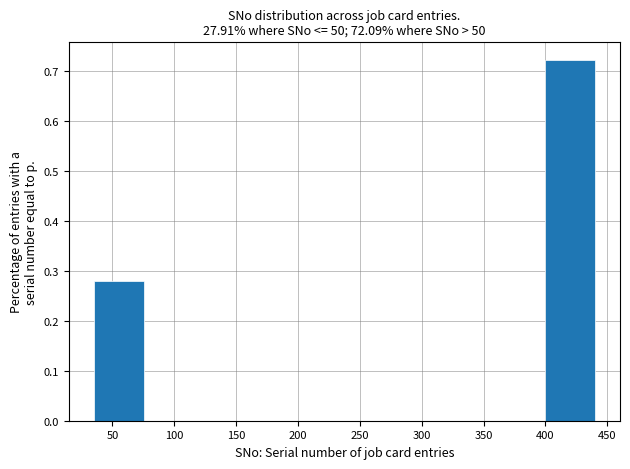

Reading left to right, list every bar in this chart as the range it spans on the x-axis followed by its height. Neither the bar edges nor the heights are printed on the chart, so give them approximately, as read against the axes.

35.0 to 75.5: 0.28
75.5 to 116.0: 0
116.0 to 156.5: 0
156.5 to 197.0: 0
197.0 to 237.5: 0
237.5 to 278.0: 0
278.0 to 318.5: 0
318.5 to 359.0: 0
359.0 to 399.5: 0
399.5 to 440.0: 0.72